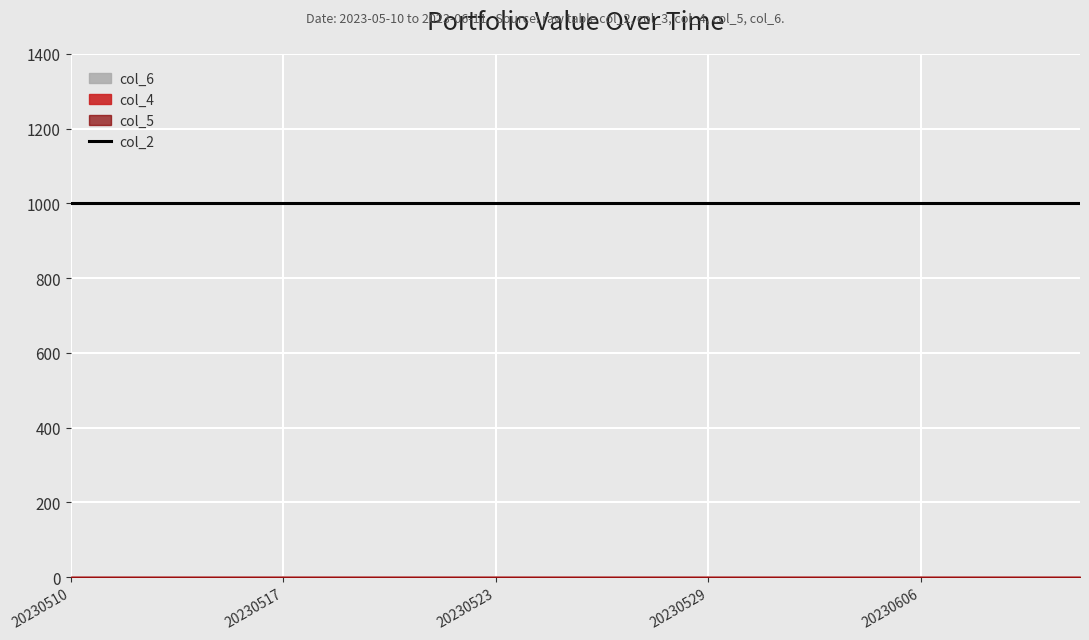

Does the chart display data point markers on the line(s)?

No